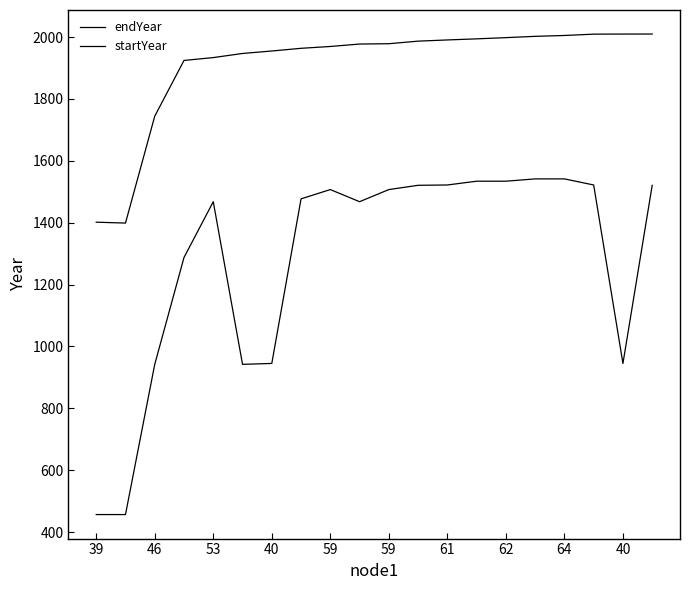

How many values in the endYear series exceed 1978?

10